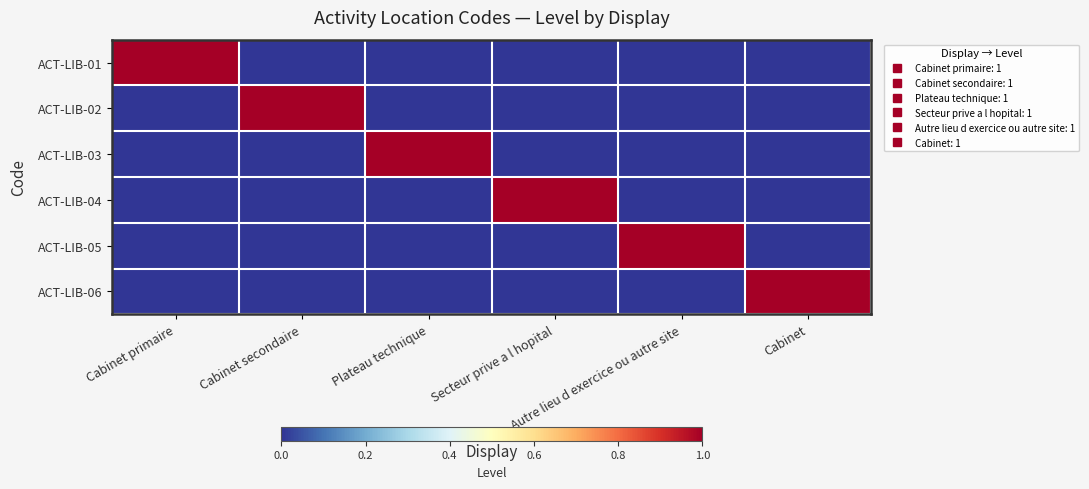

At which category does the chart reach its peak across all series?

Cabinet primaire